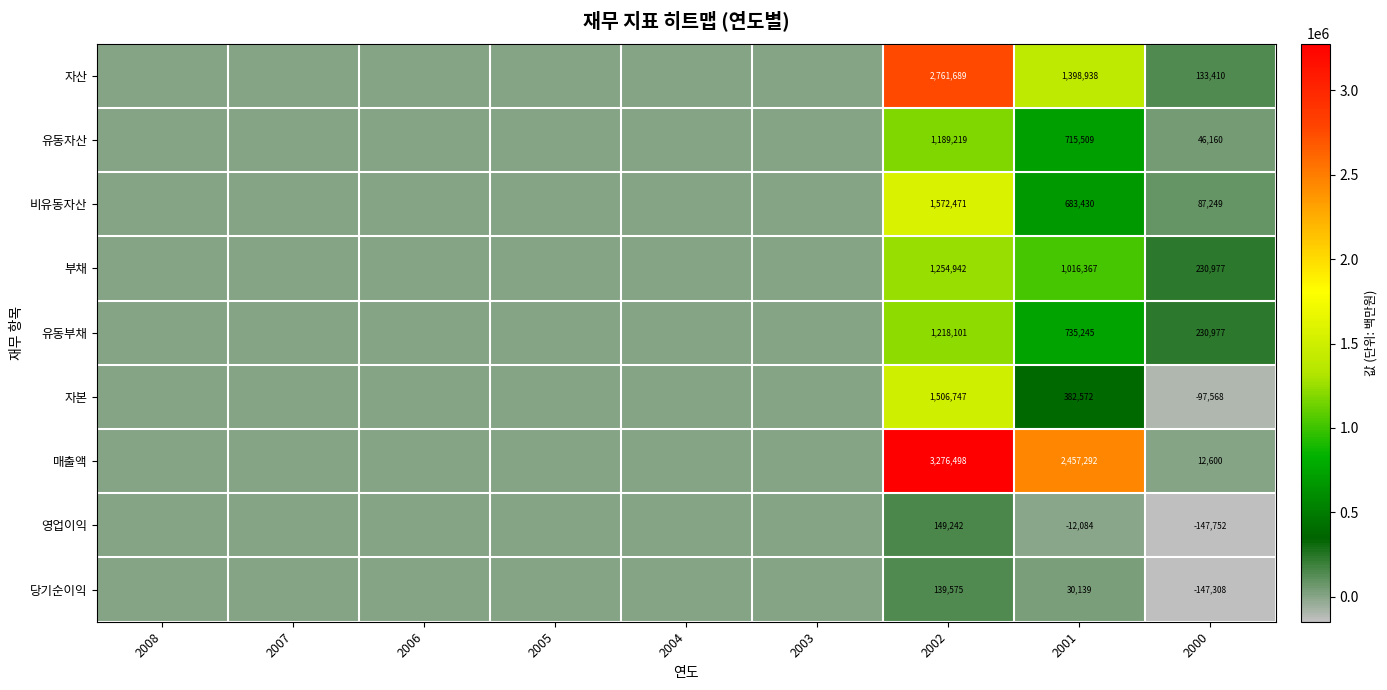

What is the smallest value displayed?

-147752